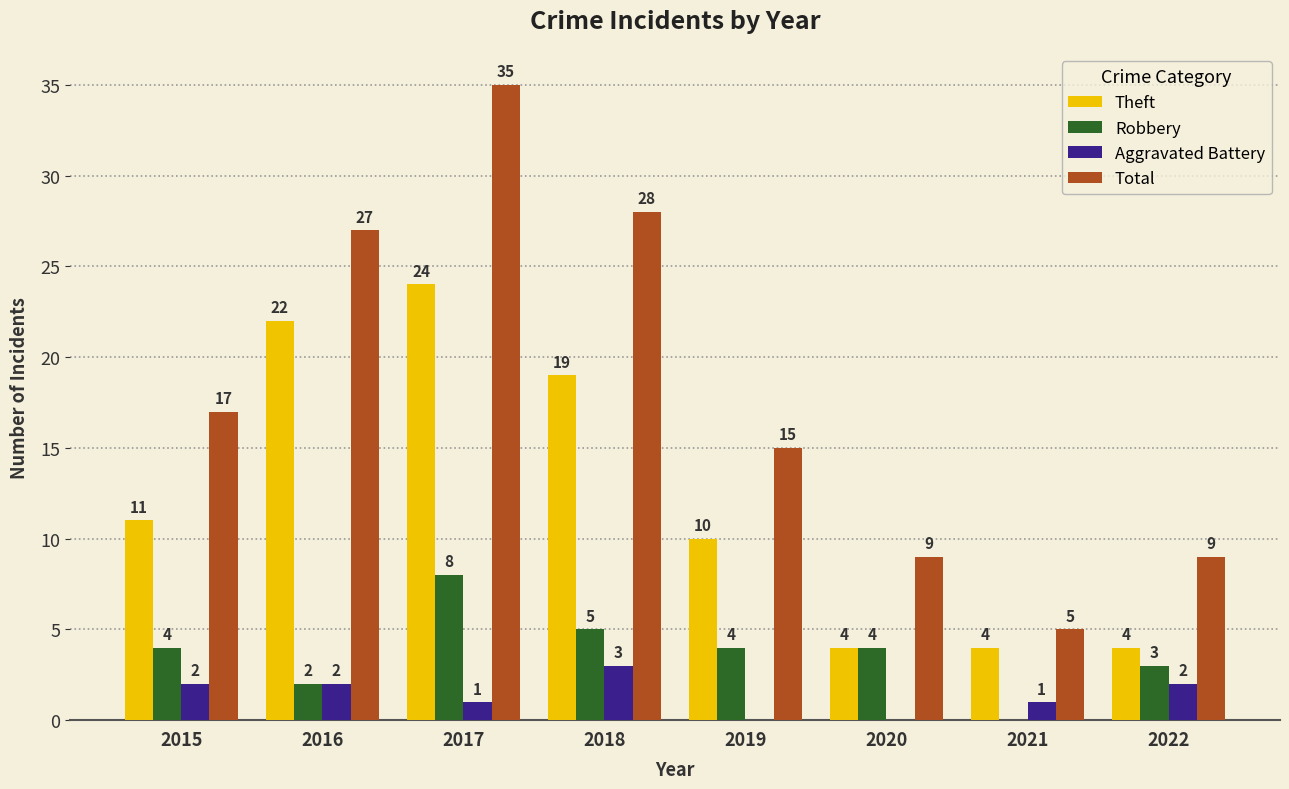

Which series has the widest spread of values?

Total